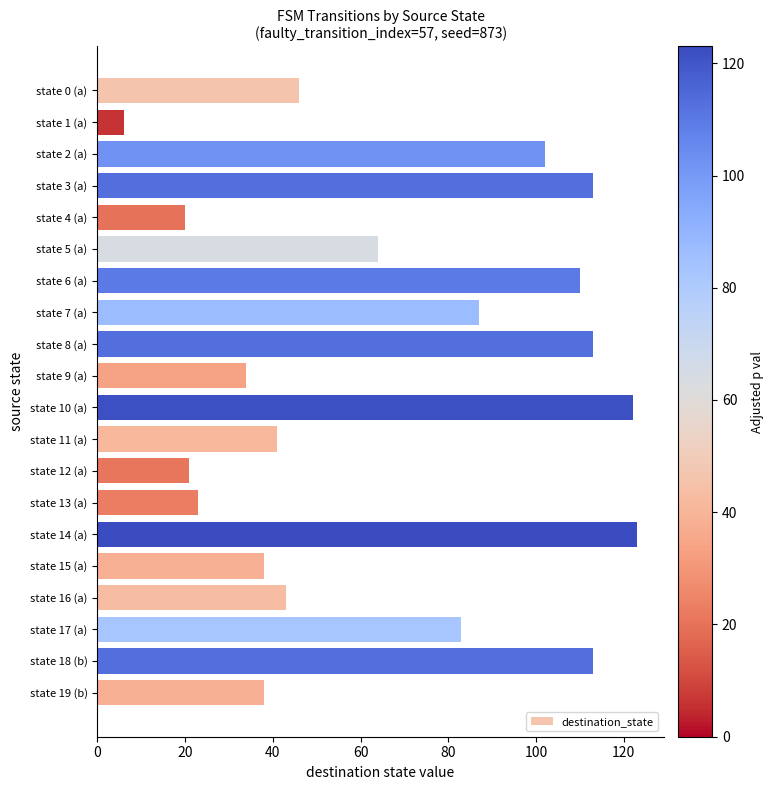

At which label is the value closest to 64?

state 5 (a)